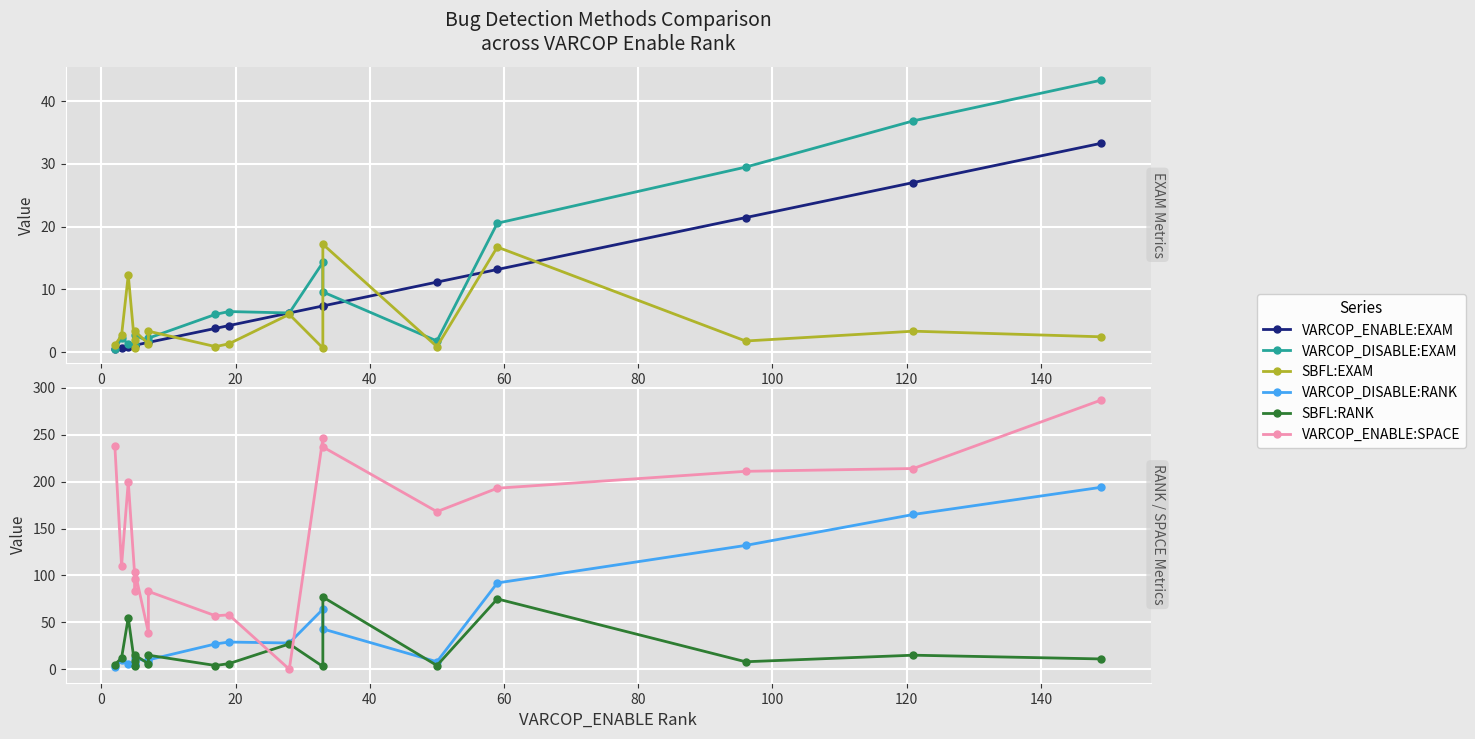

The VARCOP_ENABLE:SPACE series shows 71.2 at 17. True or false?

False